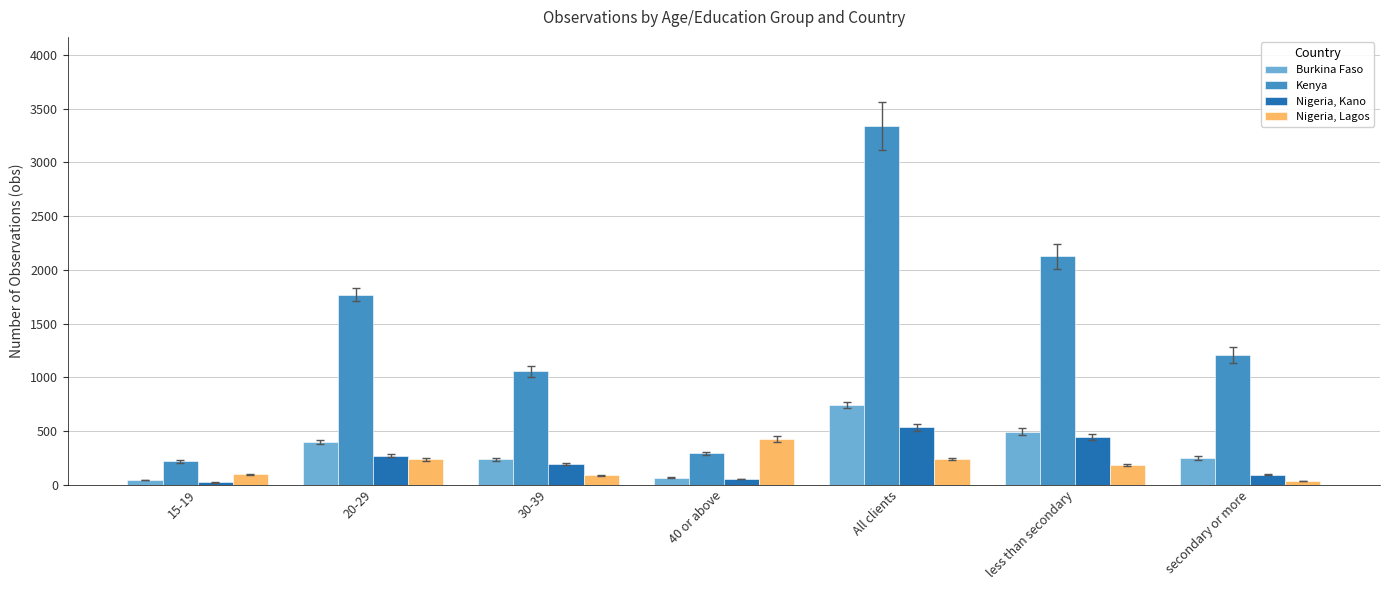

Is the value of Nigeria, Kano at less than secondary greater than the value of Burkina Faso at secondary or more?

Yes